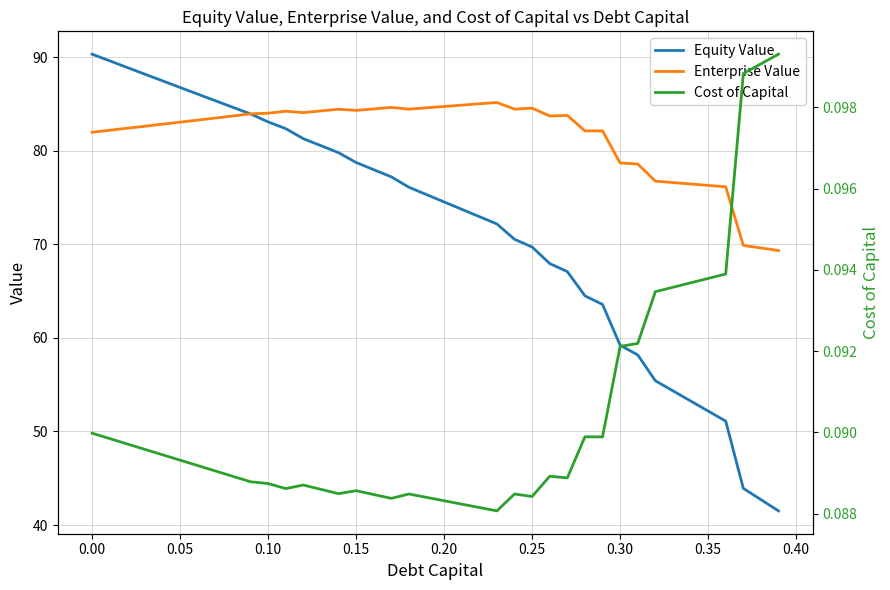

What is the maximum value for Enterprise Value?

85.1